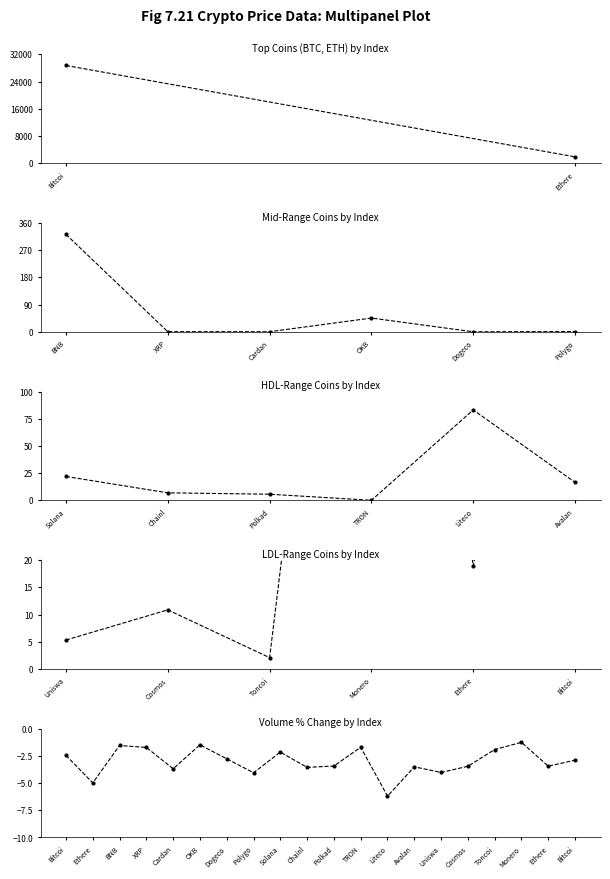

How many data points does each series have?

20